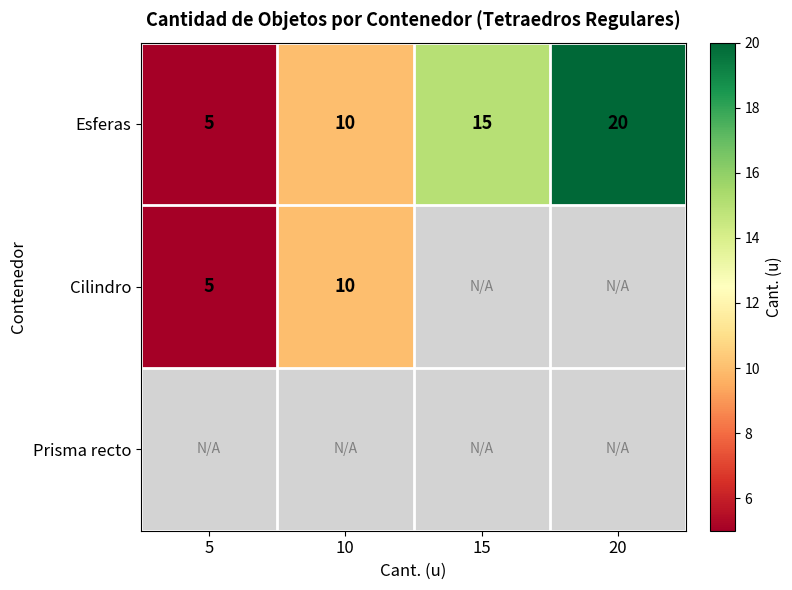

List the labels in order of Esferas value, smallest first.

5, 10, 15, 20